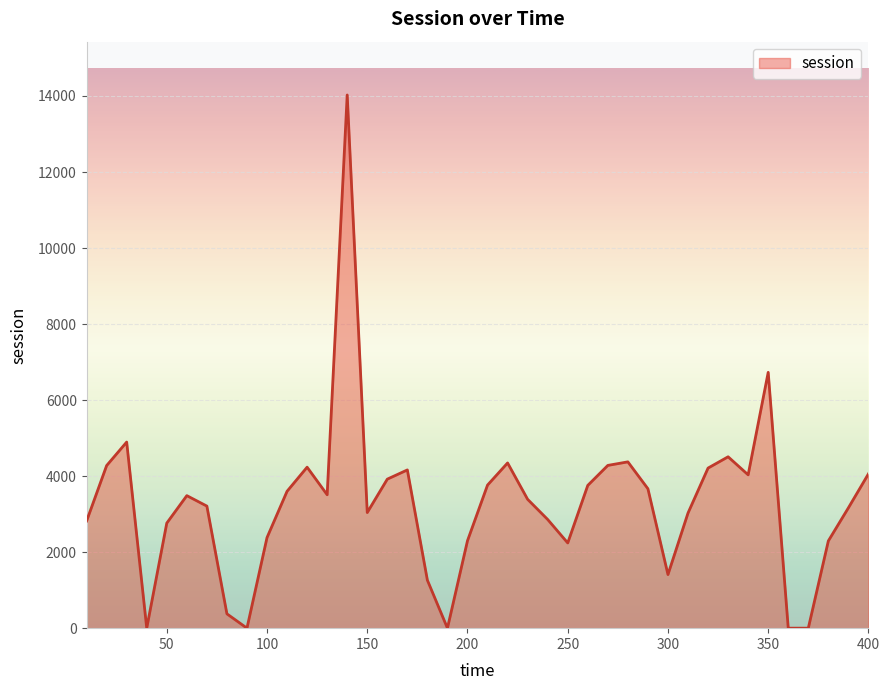

What is the difference between the maximum and minimum values?

14026.4